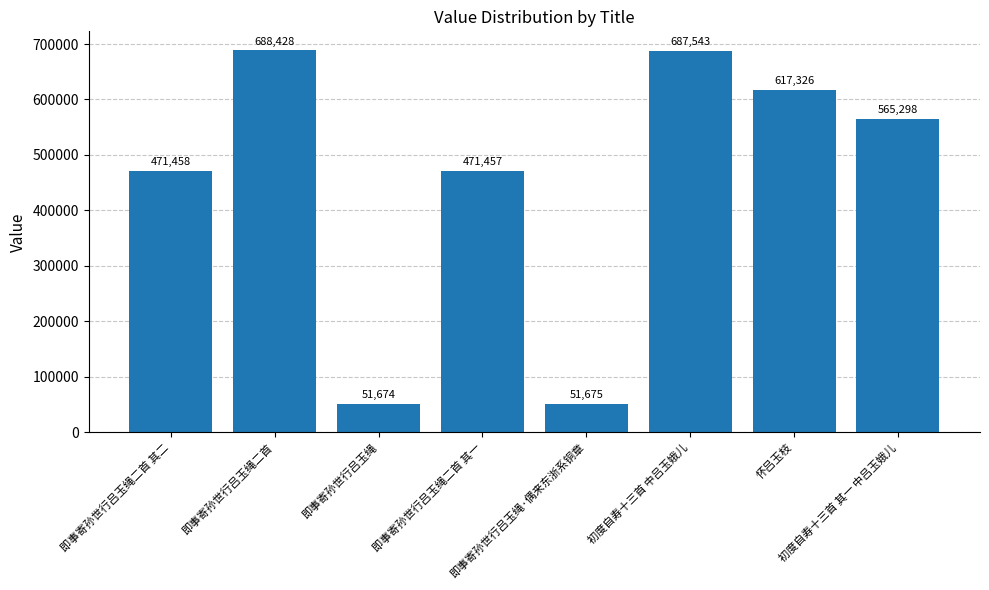

Rank the categories by value from highest to lowest.

即事寄孙世行吕玉绳二首, 初度自寿十三首 中吕玉娥儿, 怀吕玉枝, 初度自寿十三首 其一 中吕玉娥儿, 即事寄孙世行吕玉绳二首 其二, 即事寄孙世行吕玉绳二首 其一, 即事寄孙世行吕玉绳·偶来东浙系铜章, 即事寄孙世行吕玉绳